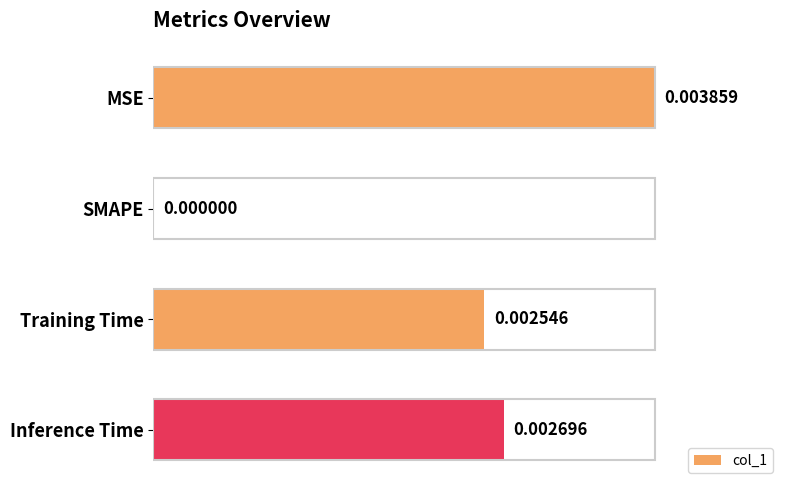

How many data points are above 0?

3